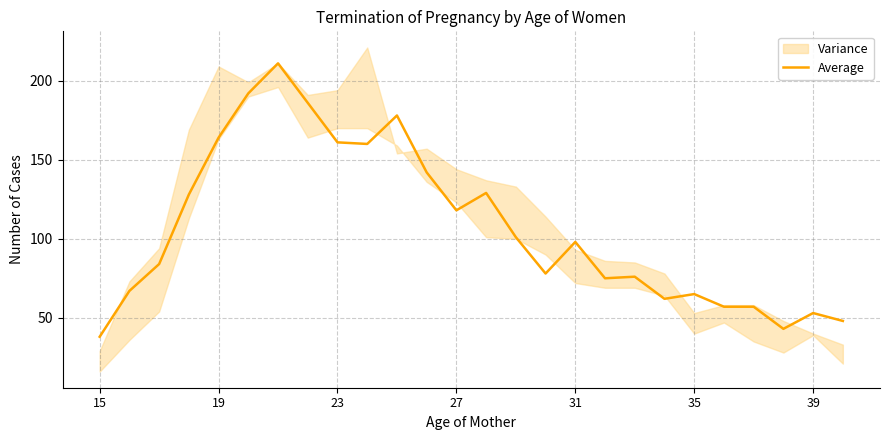

Does the chart have visible grid lines?

Yes